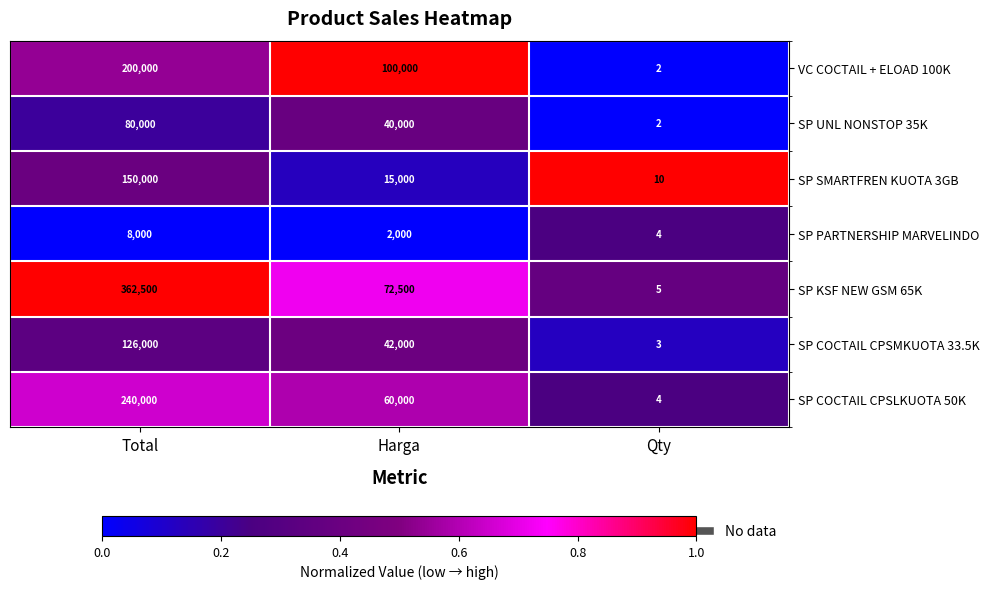

Which category has the lowest value across all series?

Qty